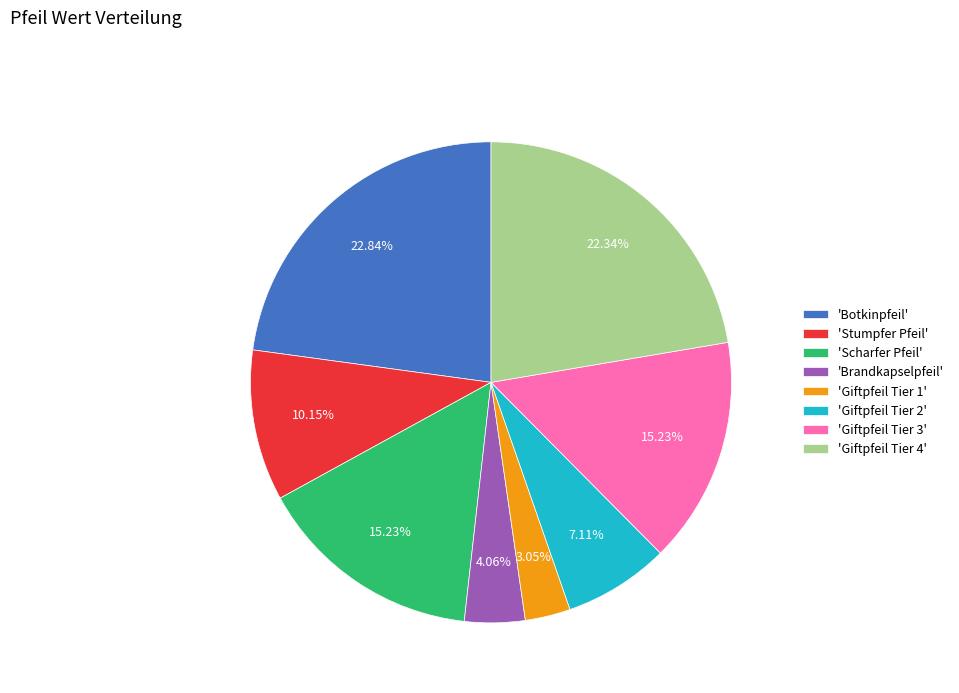

Combined, do 'Giftpfeil Tier 4' and 'Giftpfeil Tier 3' account for over 50%?

No